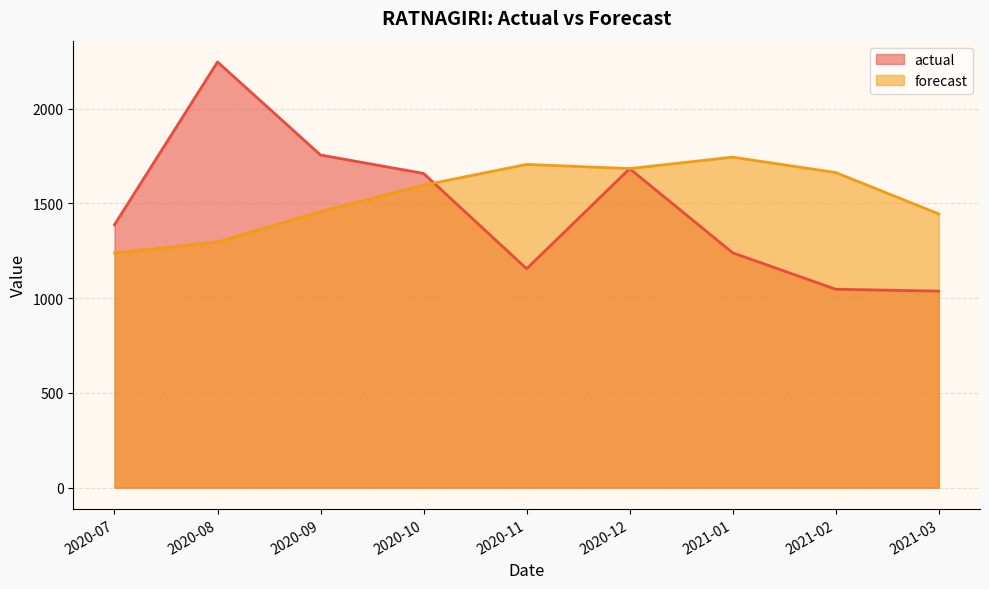

What is the value of the forecast point at the 4th from the left?

1596.0